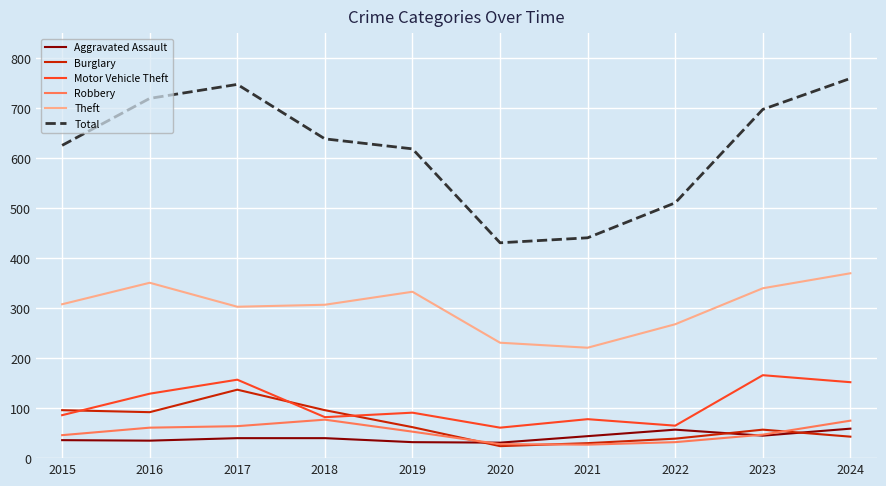

The Motor Vehicle Theft series shows 121 at 2015. True or false?

False